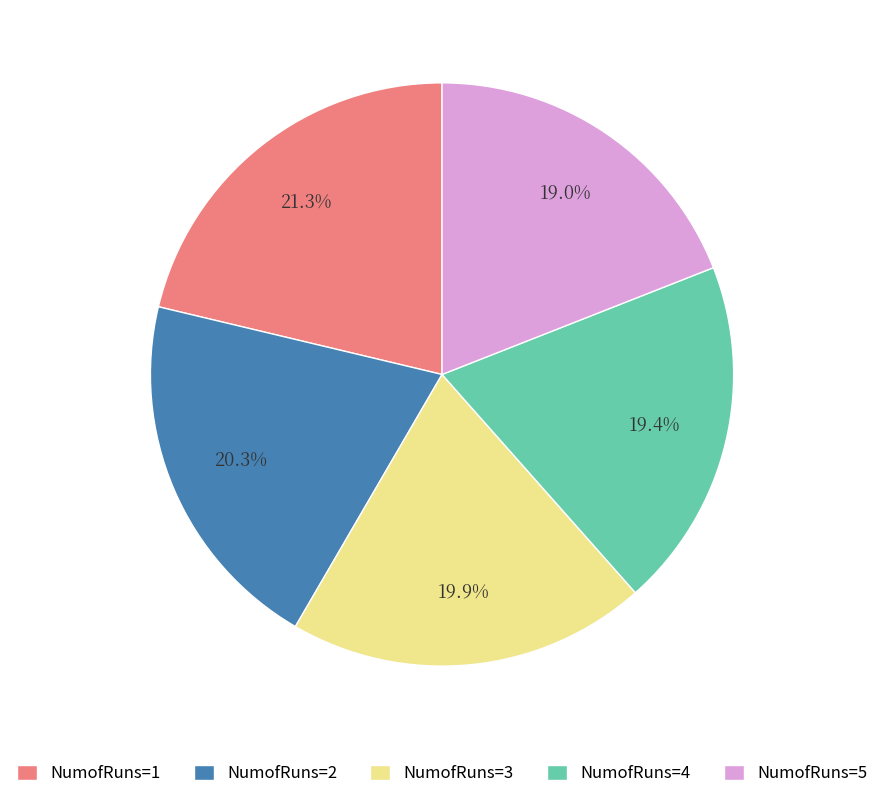

What is the largest slice in the pie chart?

NumofRuns=1